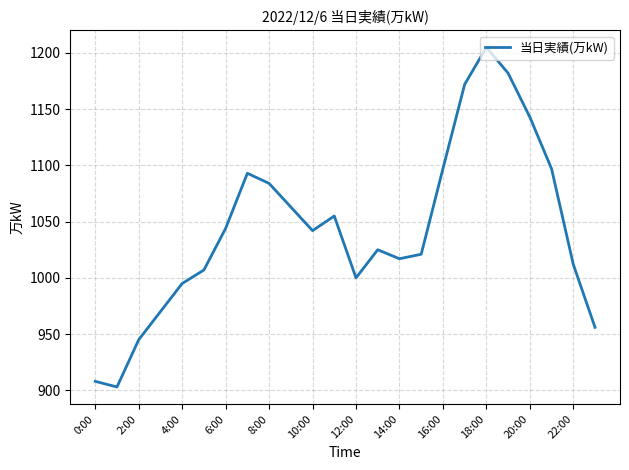

What is the maximum value shown in the chart?

1205